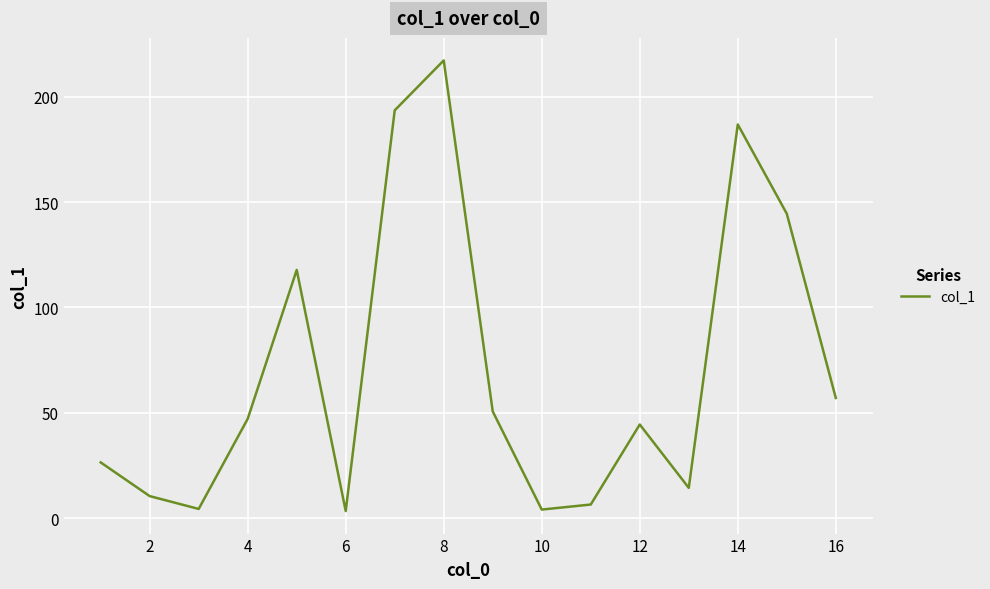

How many interior local peaks (higher than both neighbors) does the data have?

4